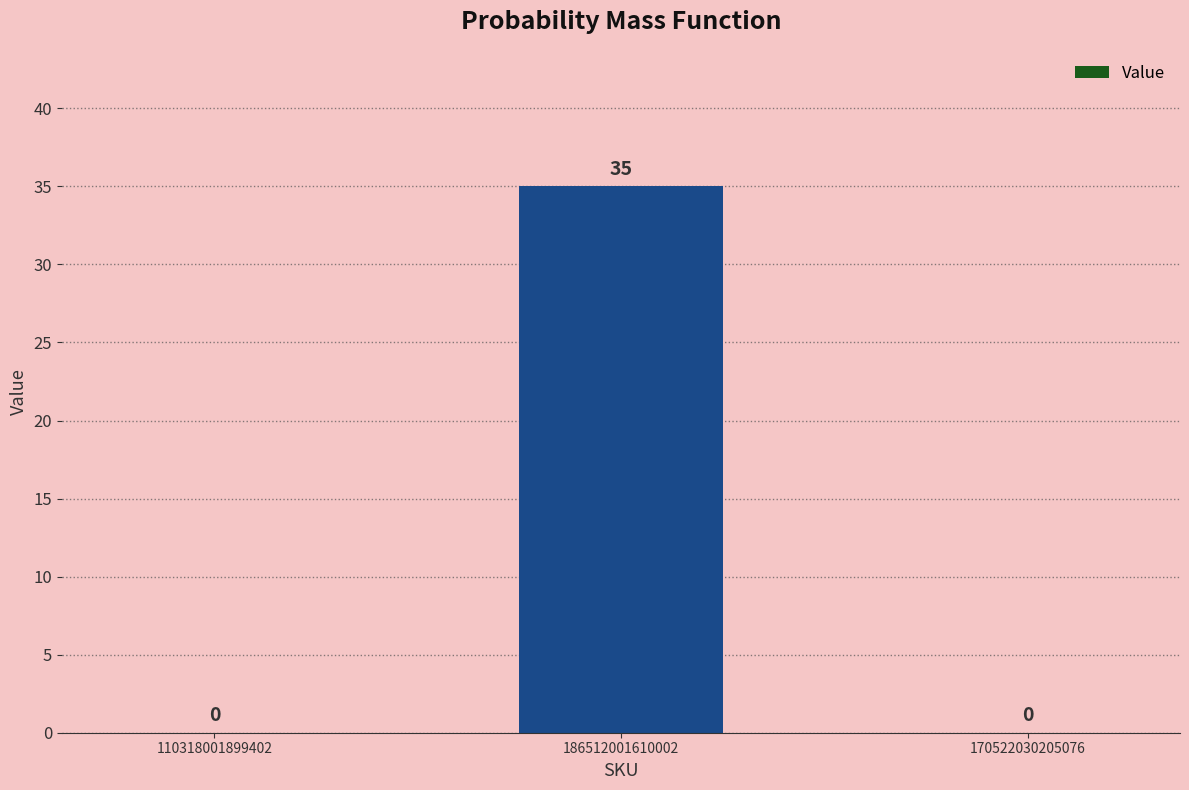

The chart shows a value of 22 at 170522030205076. True or false?

False